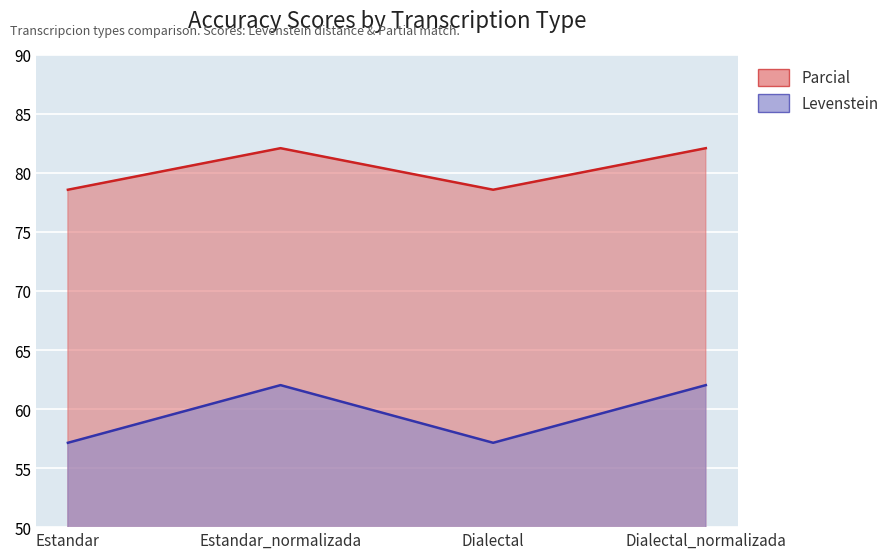

True or false: Parcial and Levenstein cross at least once.

False